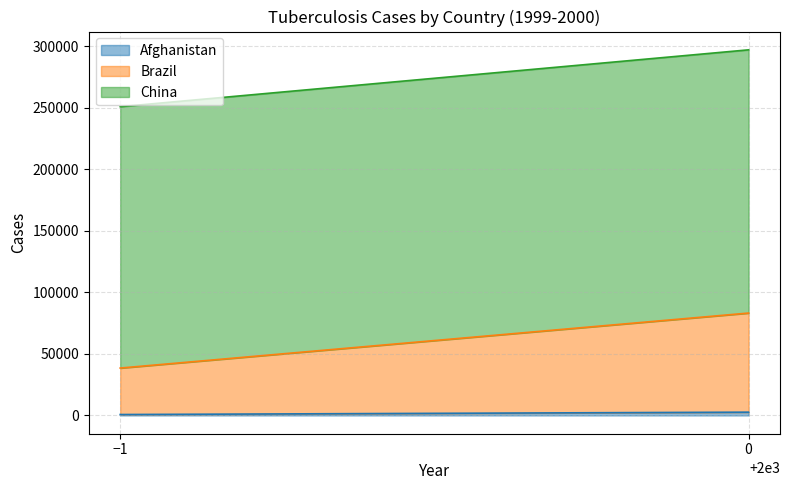

At which label is China closest to 213012?

1999